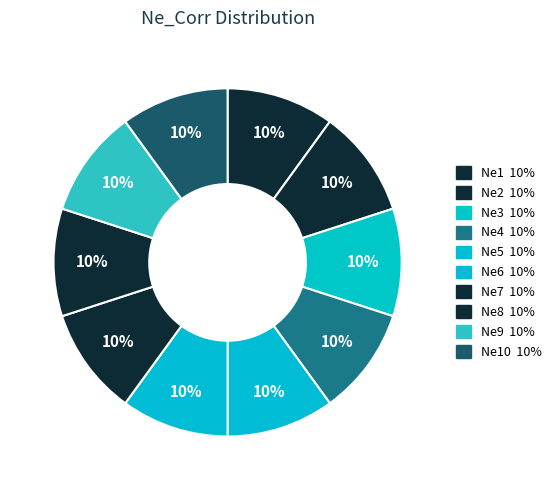

How many slices are in this pie chart?

10